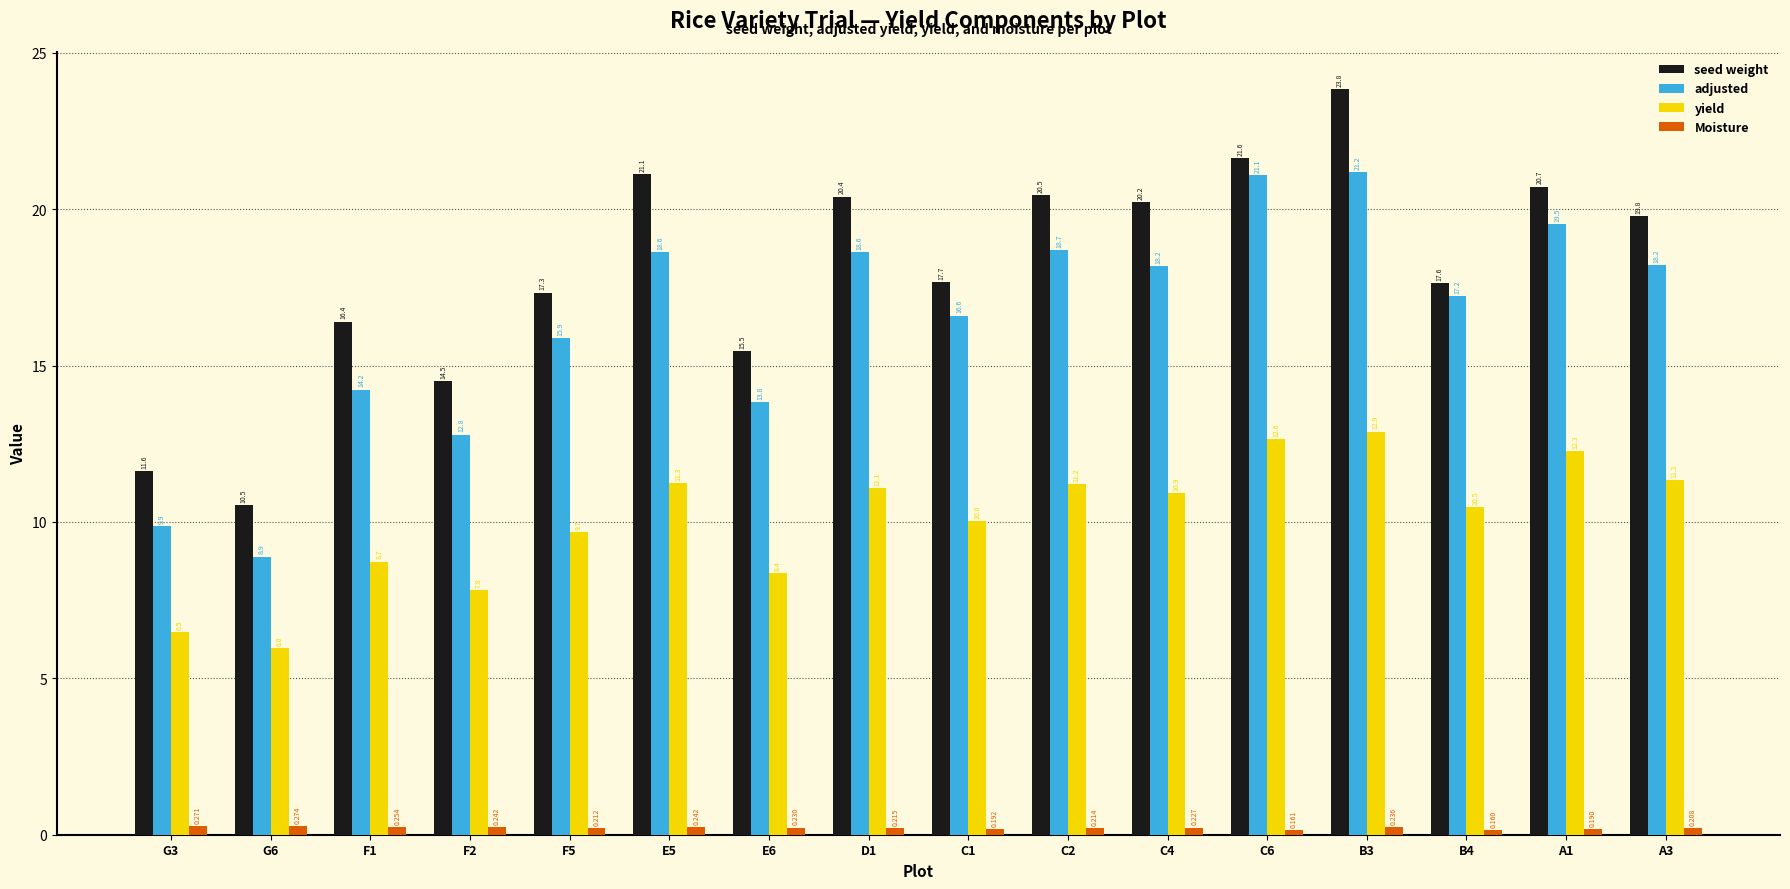

Rank the series at E6 from highest to lowest value.

seed weight, adjusted, yield, Moisture